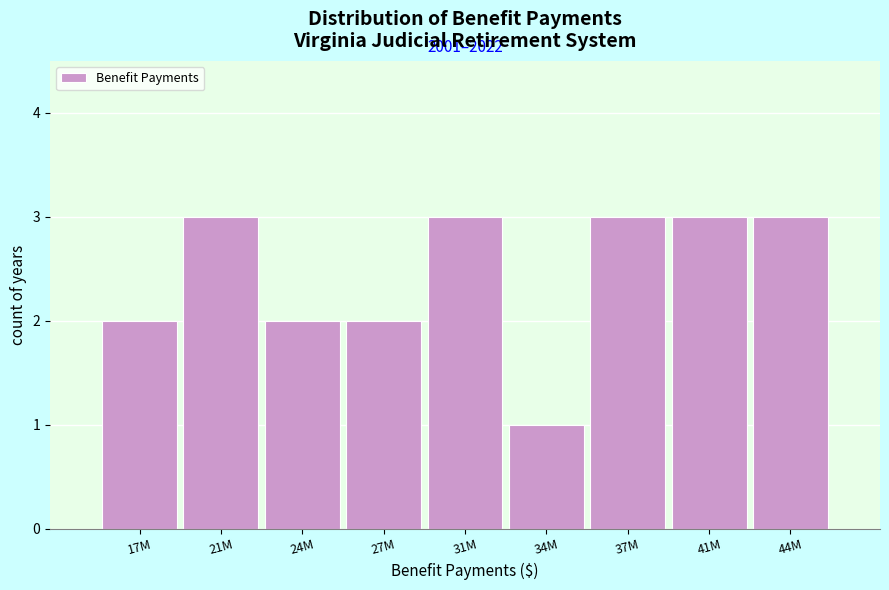

Reading left to right, extract all data points from this chart.

2	3	2	2	3	1	3	3	3